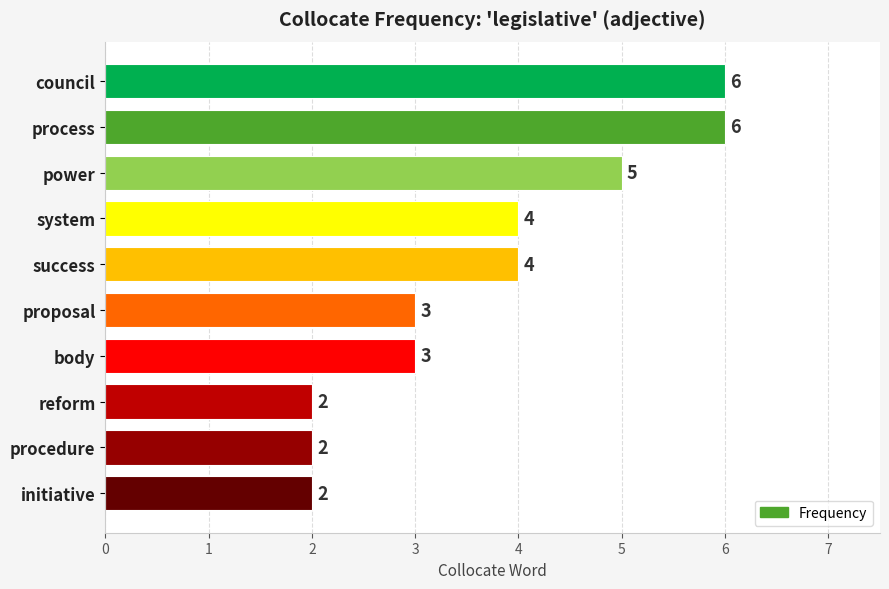

Which has a higher value, success or council?

council